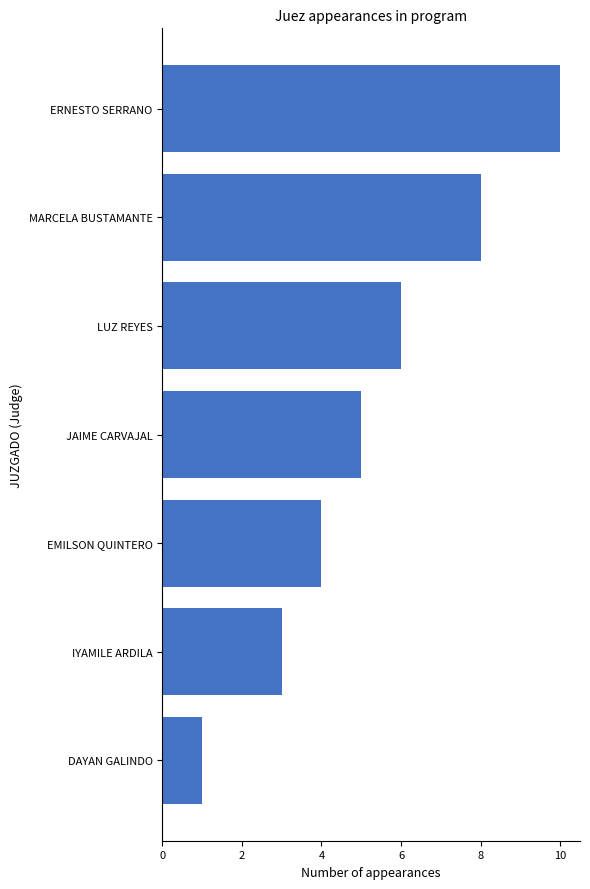

What is the greatest value displayed?

10